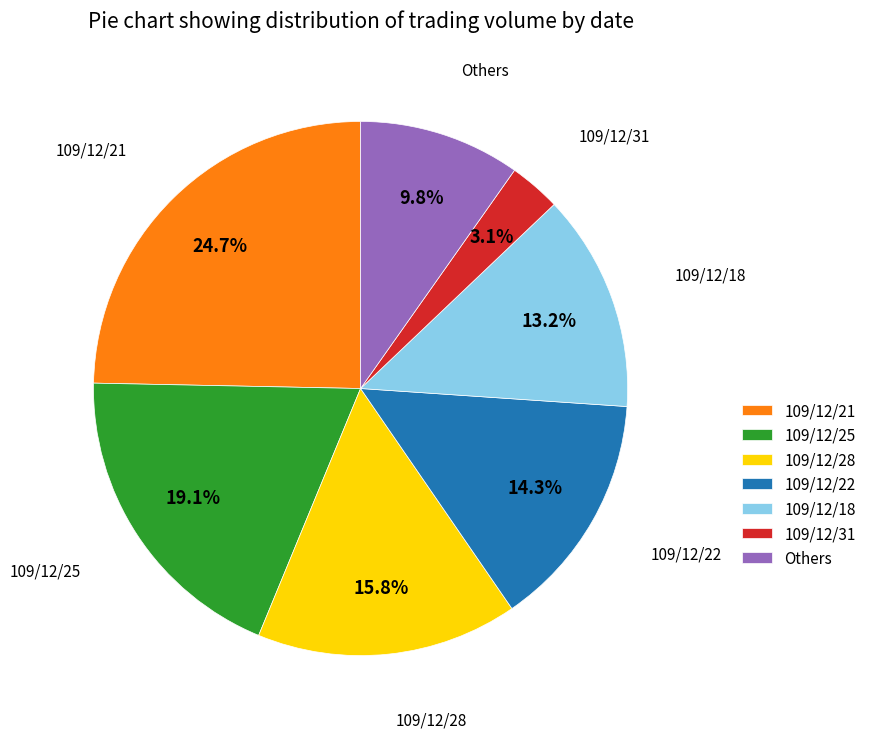

What percentage is the 109/12/22 slice, to the nearest percent?

14%